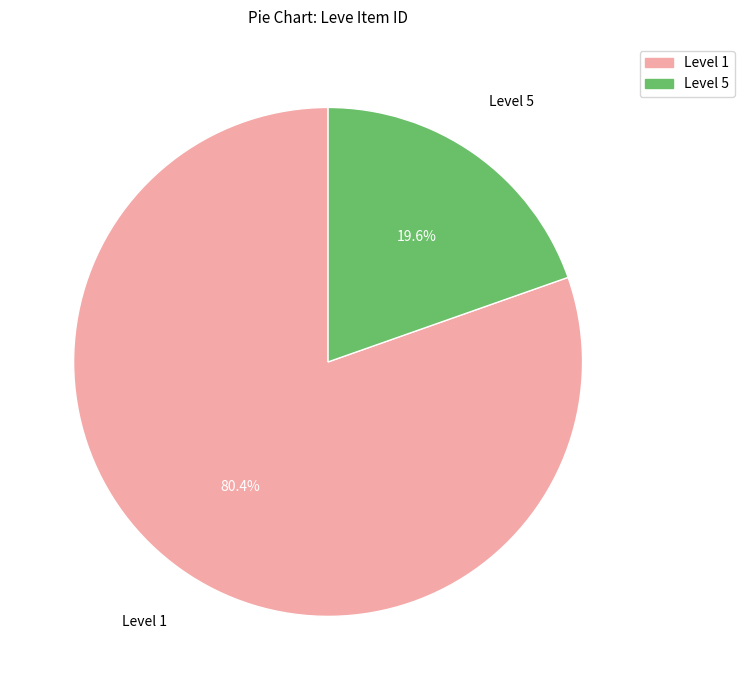

To the nearest percent, what is the average slice percentage?

50%